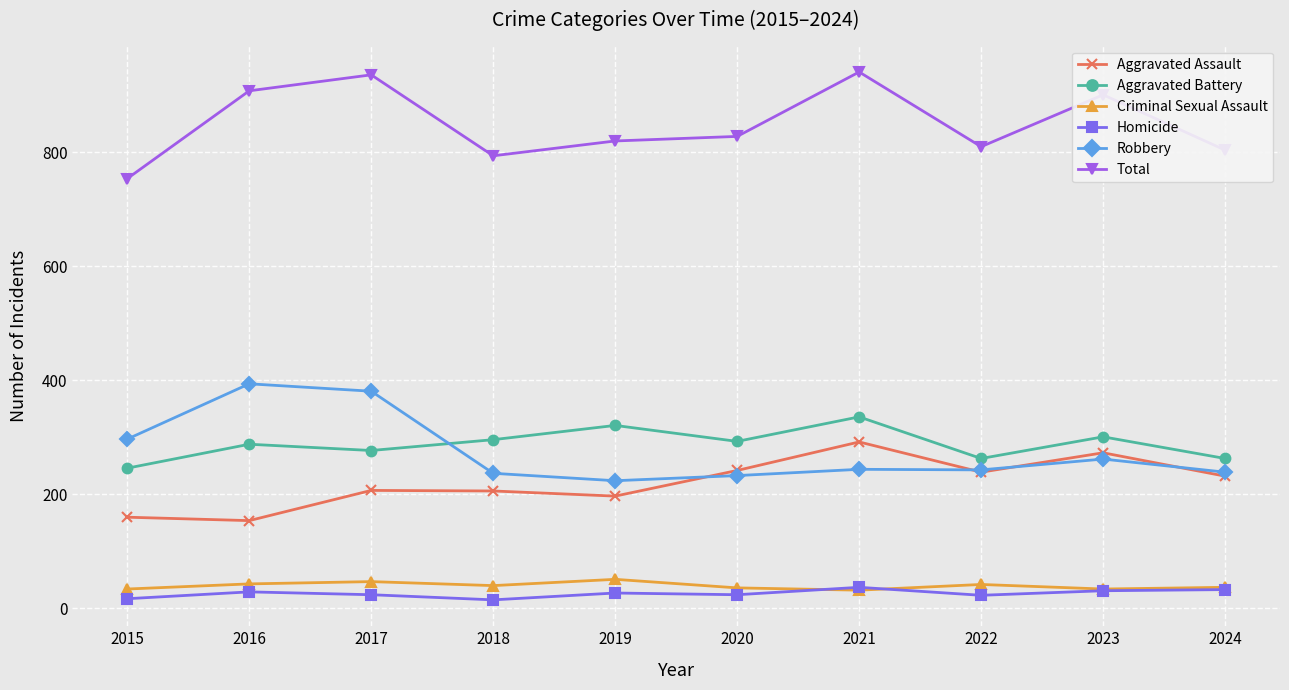

Rank the series at 2019 from lowest to highest value.

Homicide, Criminal Sexual Assault, Aggravated Assault, Robbery, Aggravated Battery, Total